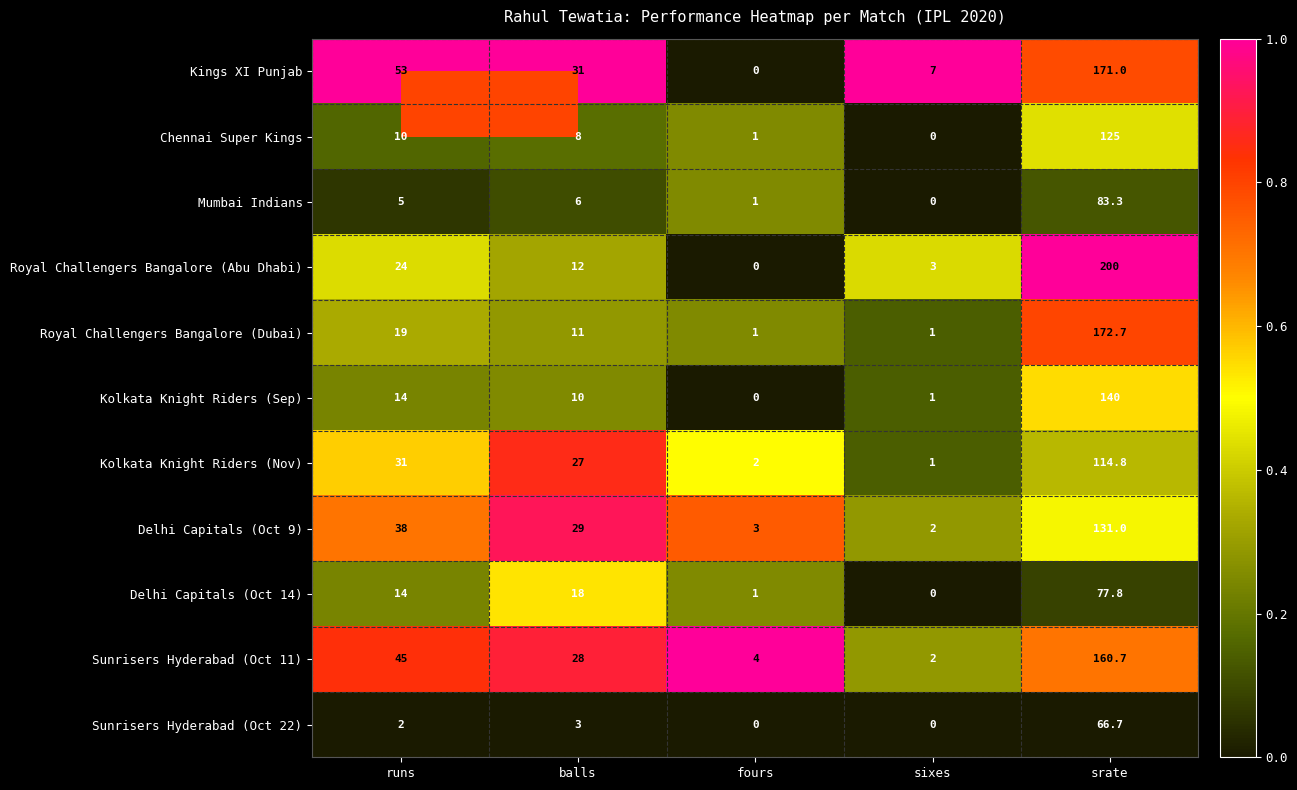

Is it true that Delhi Capitals (Oct 9) equals 48.4 at balls?

False